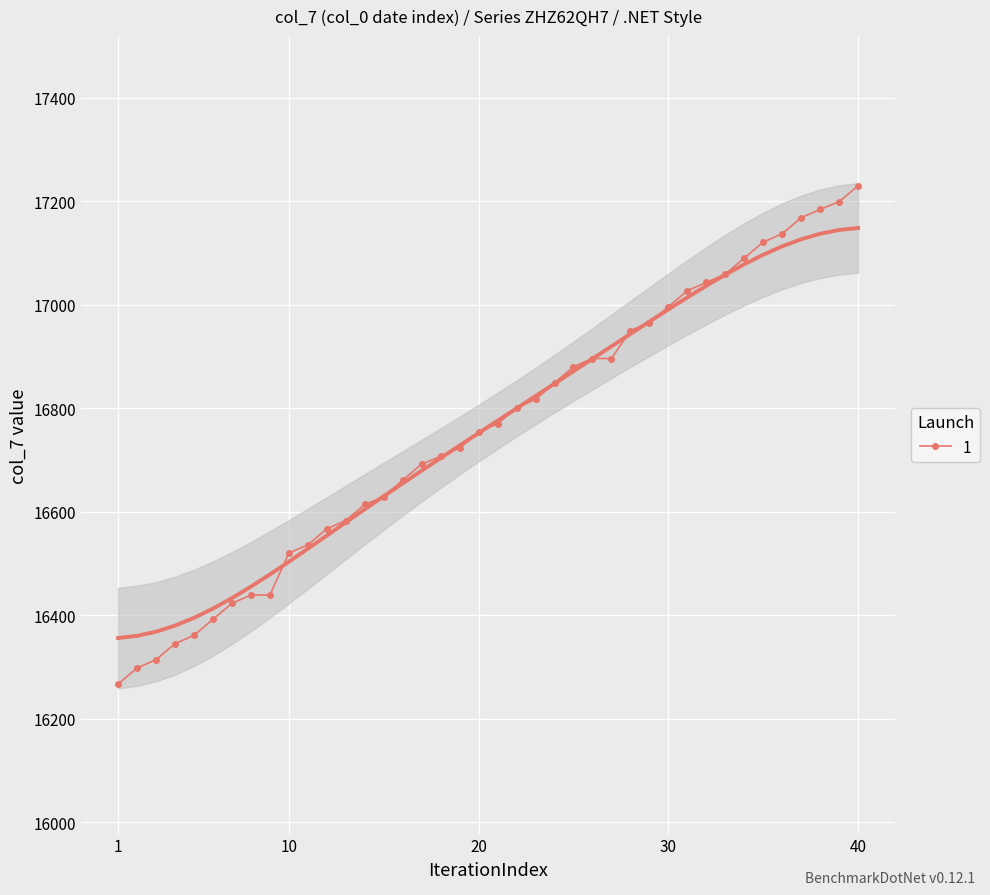

What value does the data have at 2022-02-03, to the nearest 50?

17050